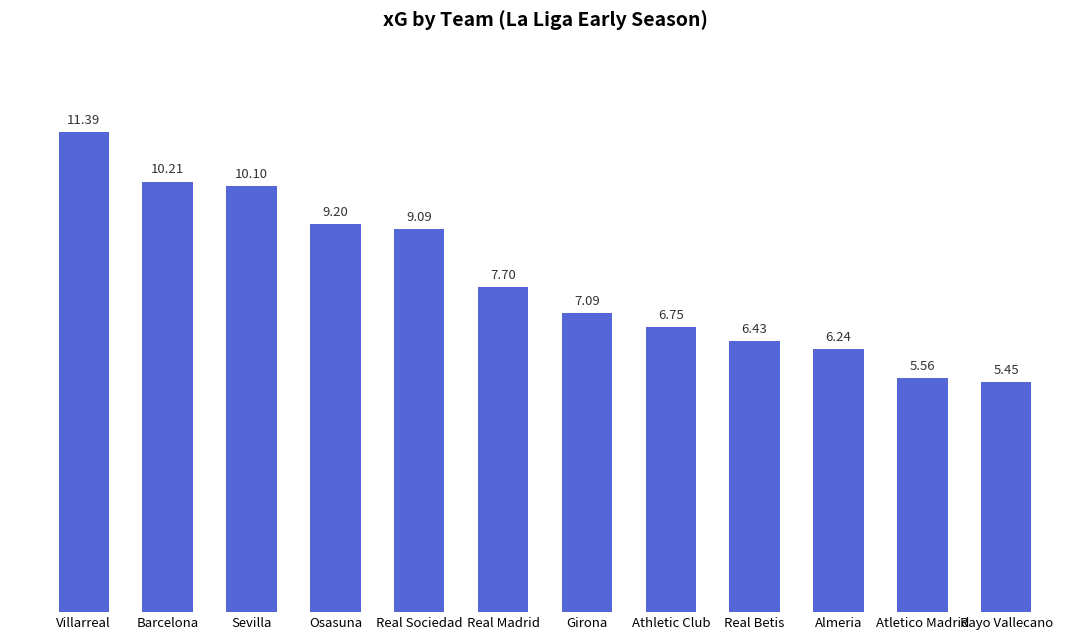

What value does the data have at Real Betis?

6.4